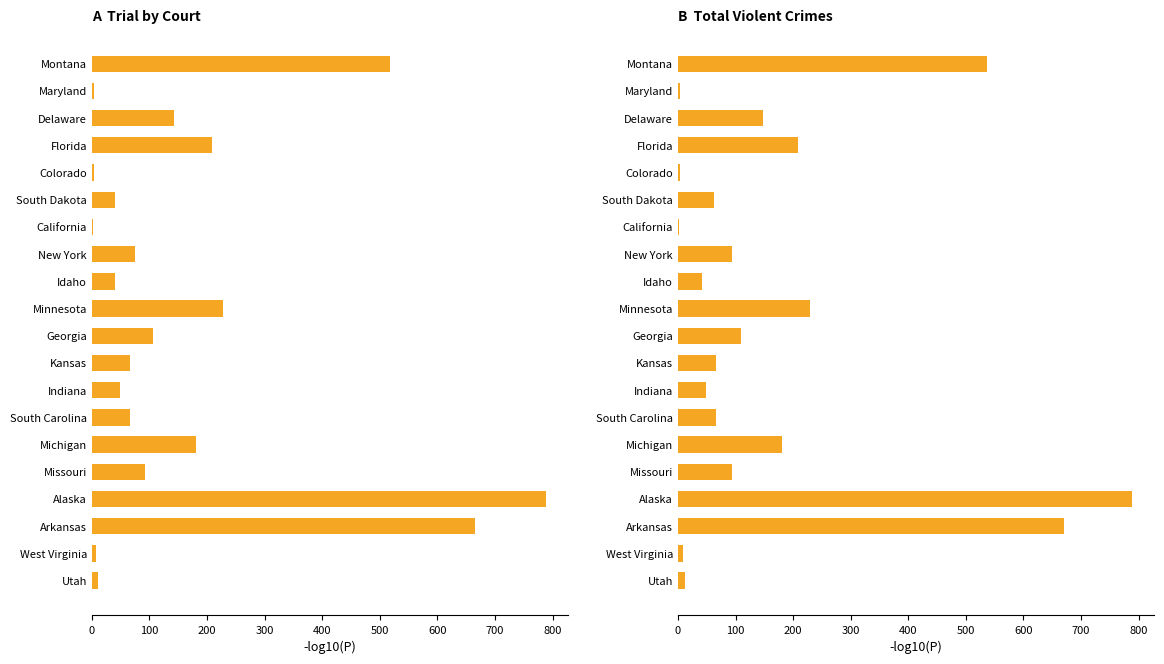

The Trial of Violent Crimes by Courts Total series shows 19 at Utah. True or false?

False